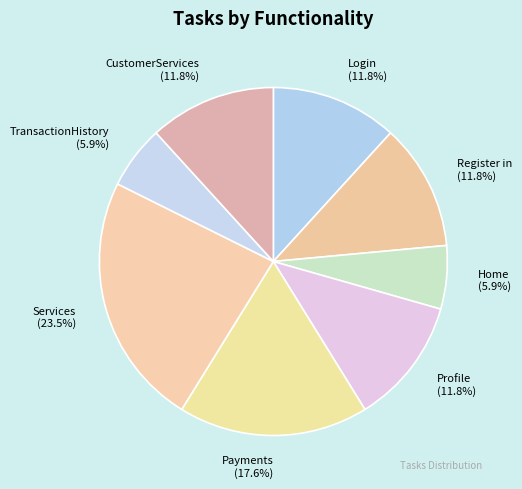

Does Profile account for over 50% of the chart?

No